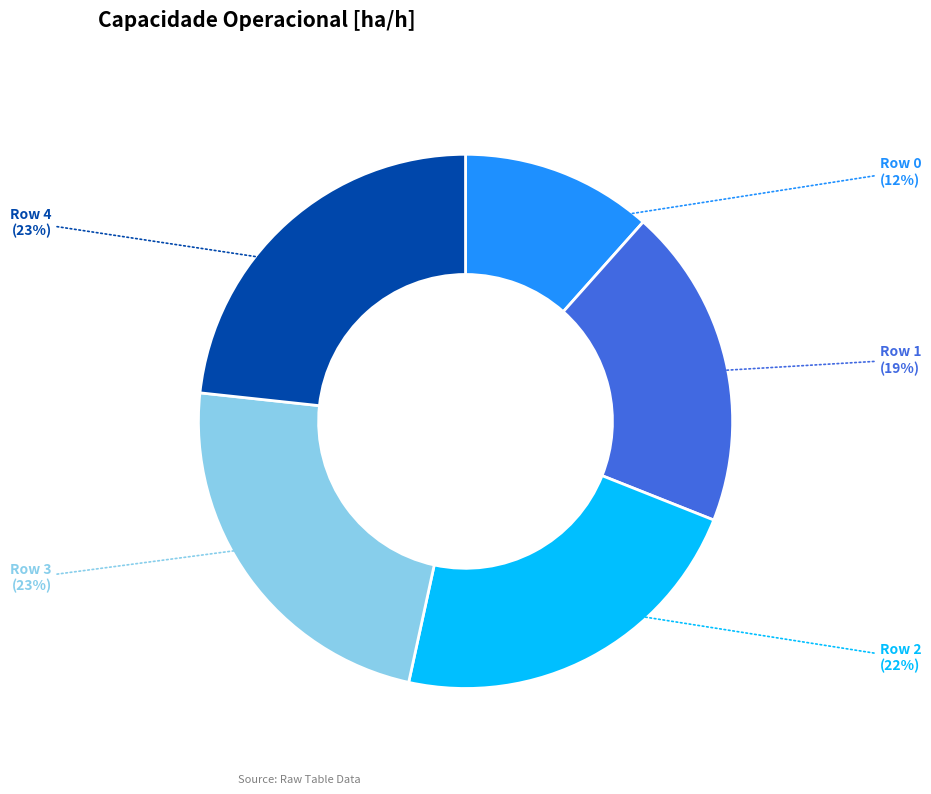

How many segments does this pie chart have?

5